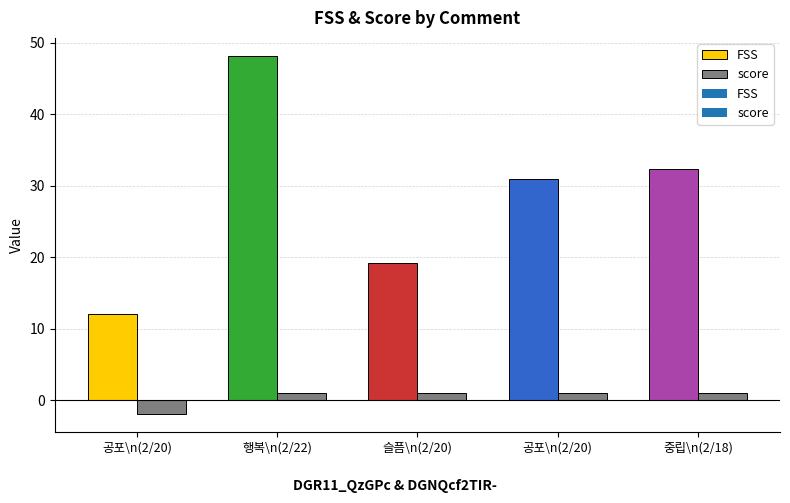

Reading right to left, what are all the values shown in this chart?

FSS: 32.4	31.0	19.2	48.2	12.0
score: 1.0	1.0	1.0	1.0	-2.0